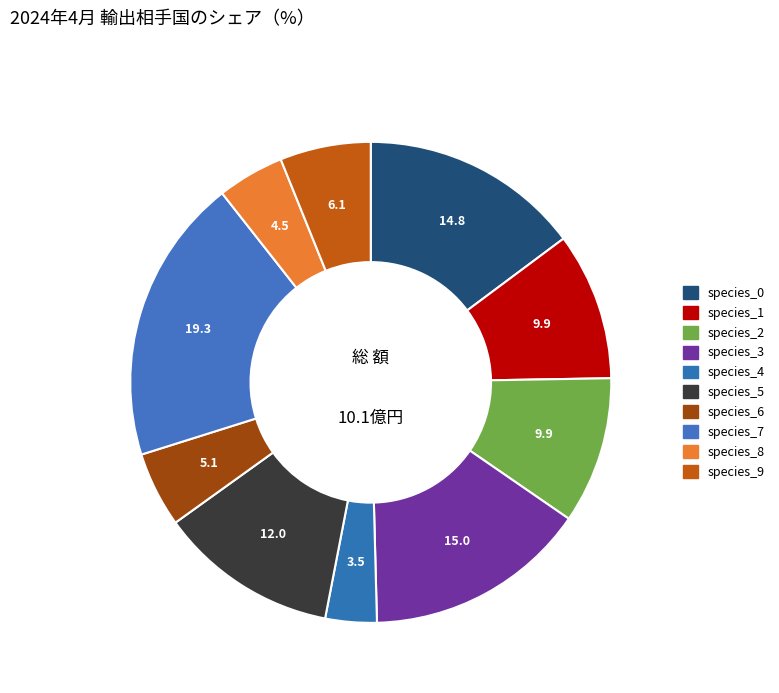

To the nearest percent, what percentage of the pie is species_6?

5%